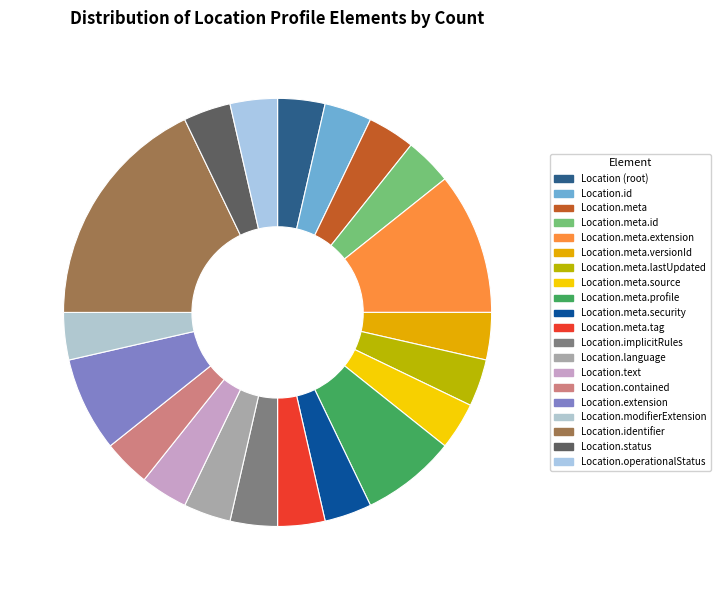

What is the ratio of the value at Location (root) to the value at Location.meta.tag?

1.0